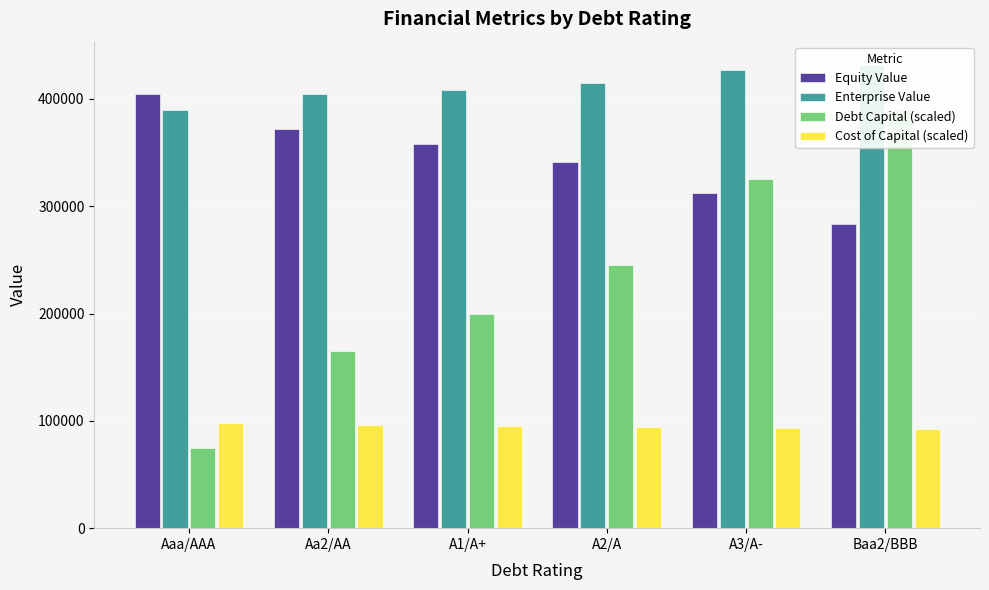

Are the bars horizontal?

No